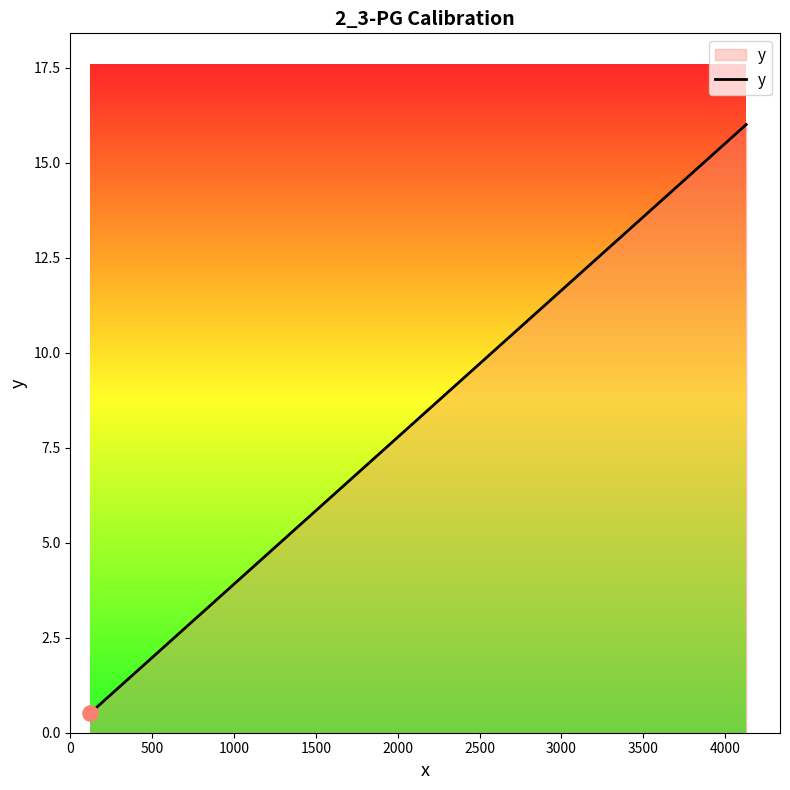

What is the greatest value displayed?

16.0